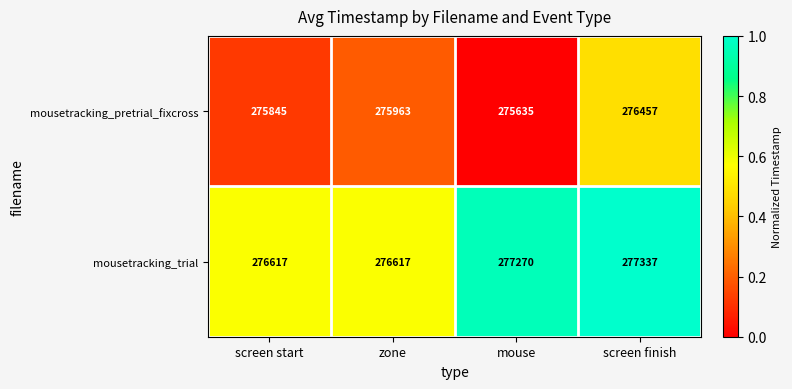

What is the sum of the mousetracking_trial values at screen start and zone?

553234